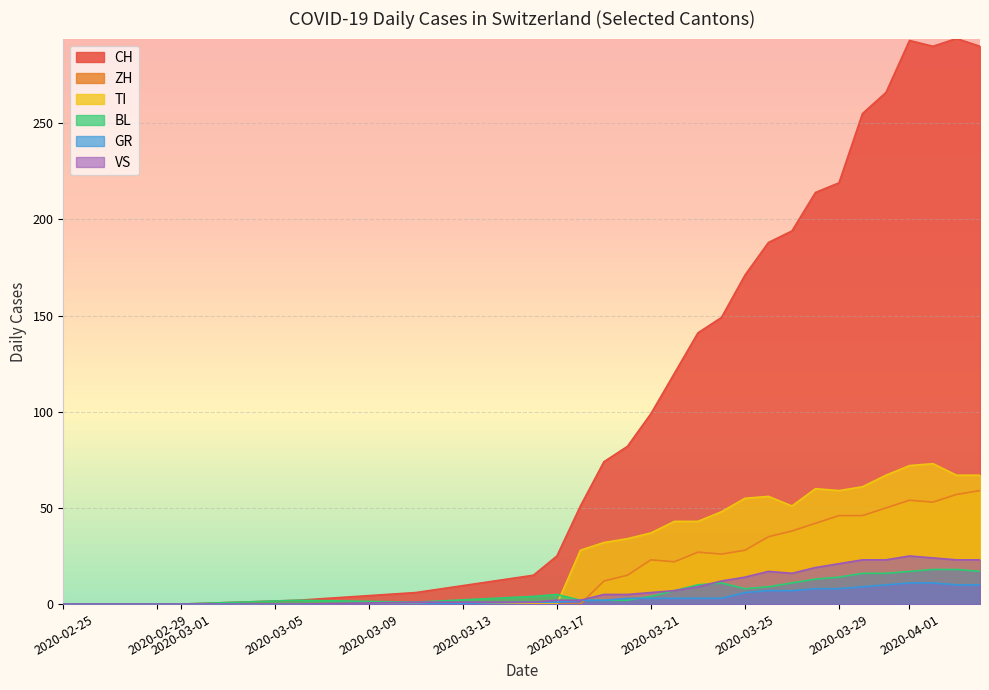

True or false: CH and VS cross at least once.

False